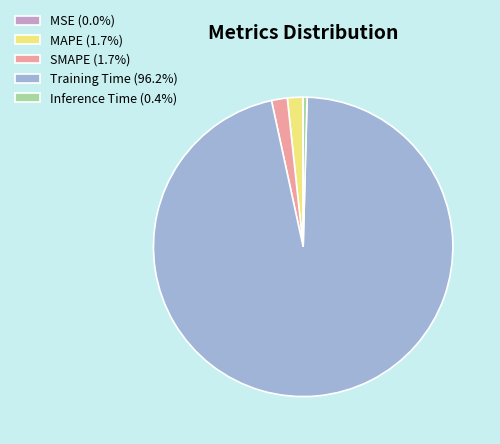

Does any single category account for the majority?

Yes